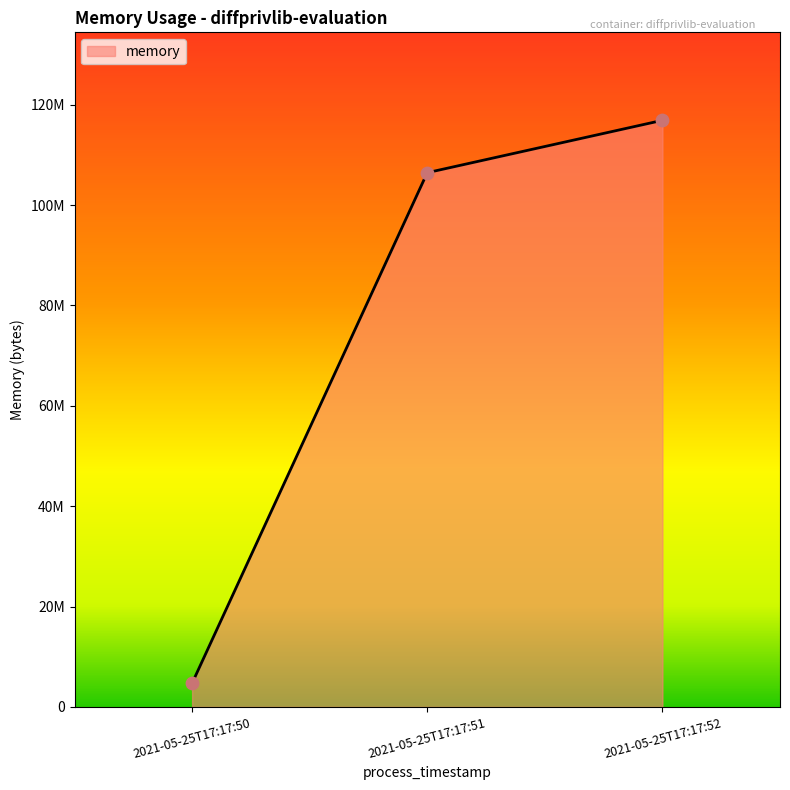

What is the change in value from 2021-05-25T17:17:50 to 2021-05-25T17:17:52?

+112164864